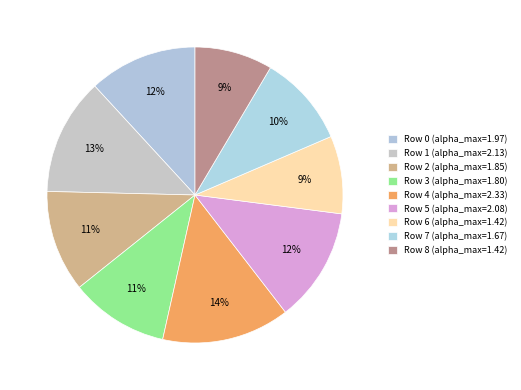

Is there a majority slice in this chart?

No